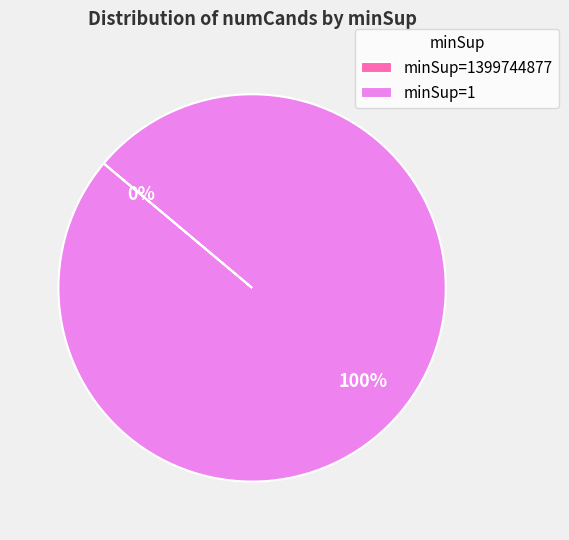

Which slice is the largest?

1